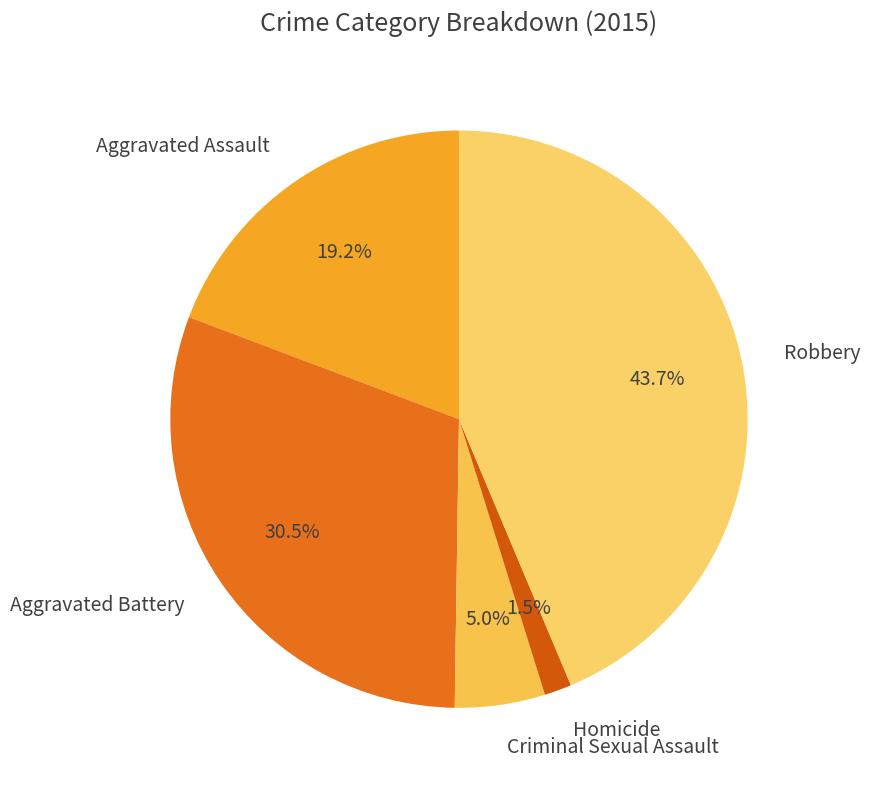

Count the number of slices in the pie.

5